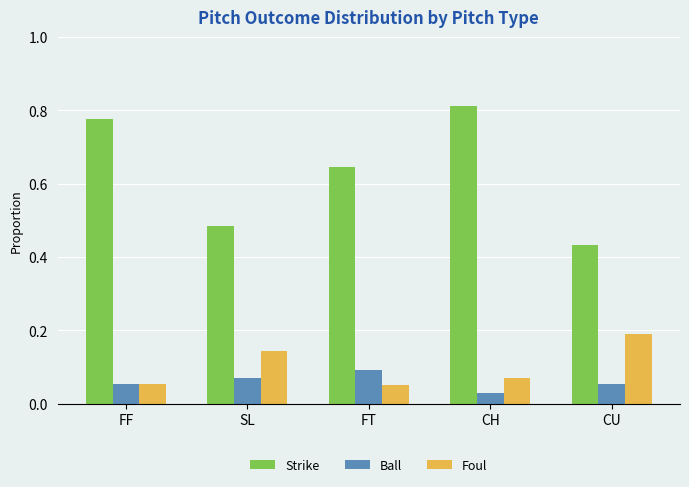

What is the difference between the second highest and minimum values in the Strike series?

0.3